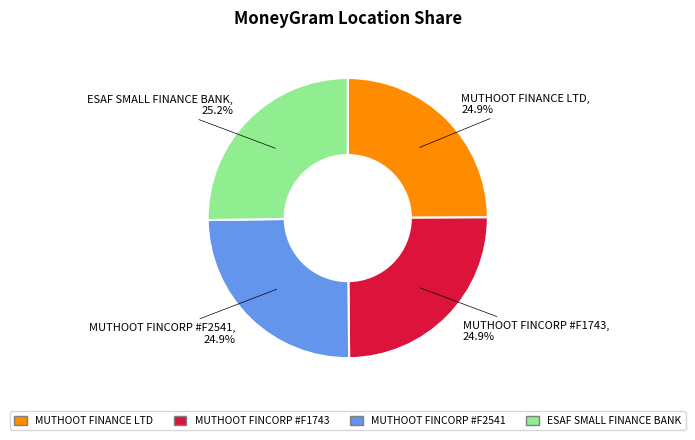

Is there a majority slice in this chart?

No